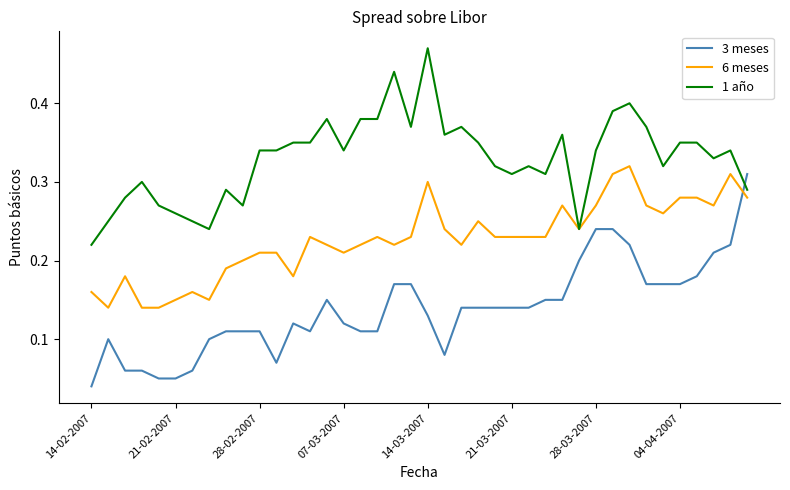

How many lines are shown in the chart?

3